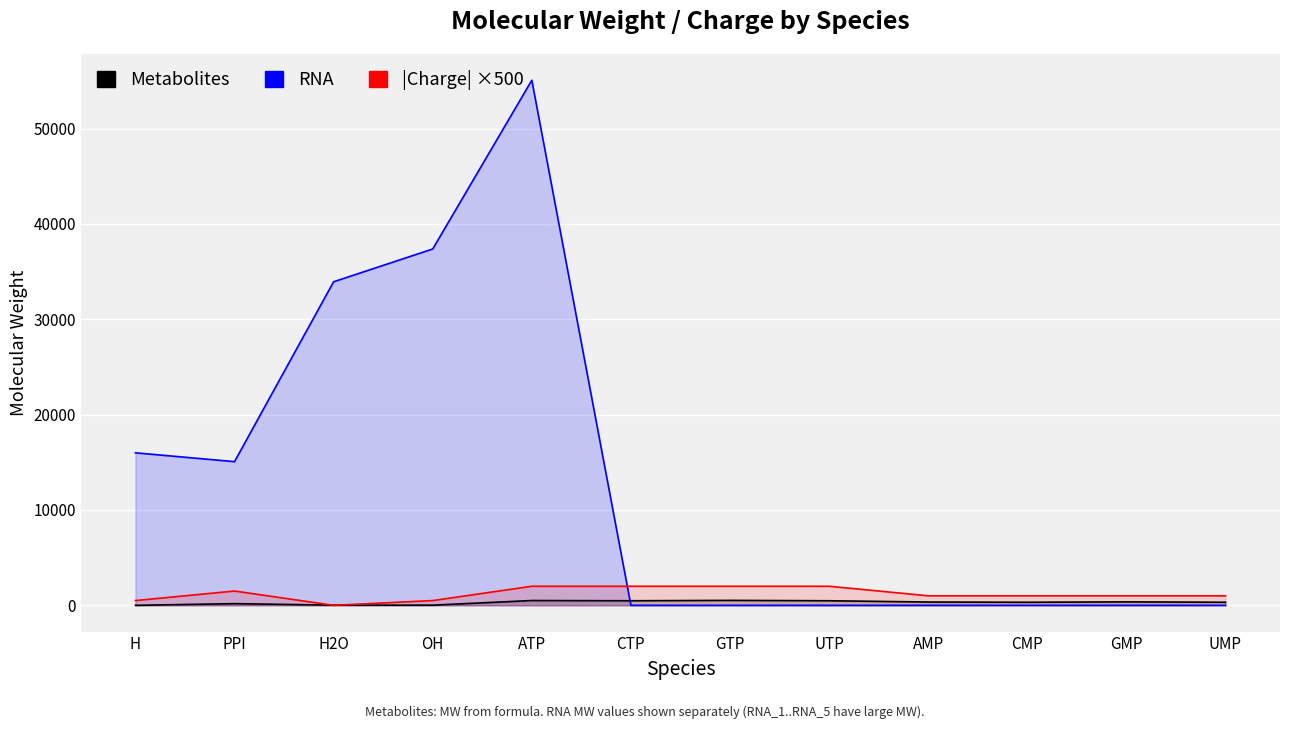

List the labels in order of Metabolites value, smallest first.

H, OH, H2O, PPI, CMP, UMP, AMP, GMP, CTP, UTP, ATP, GTP